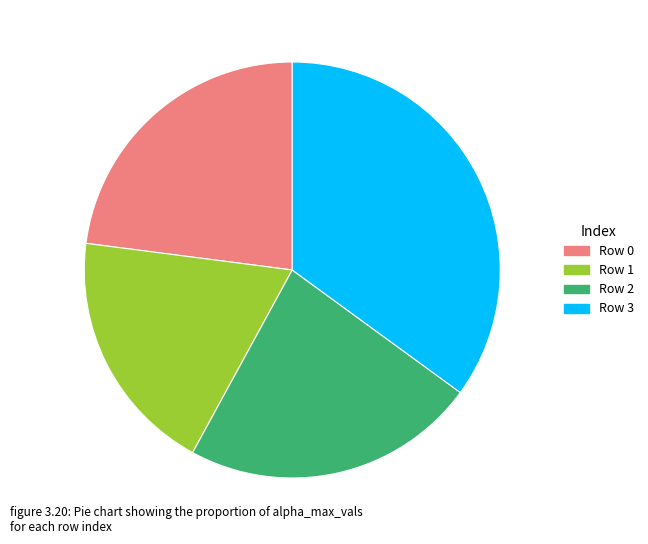

True or false: Row 1 accounts for 19% of the total.

True